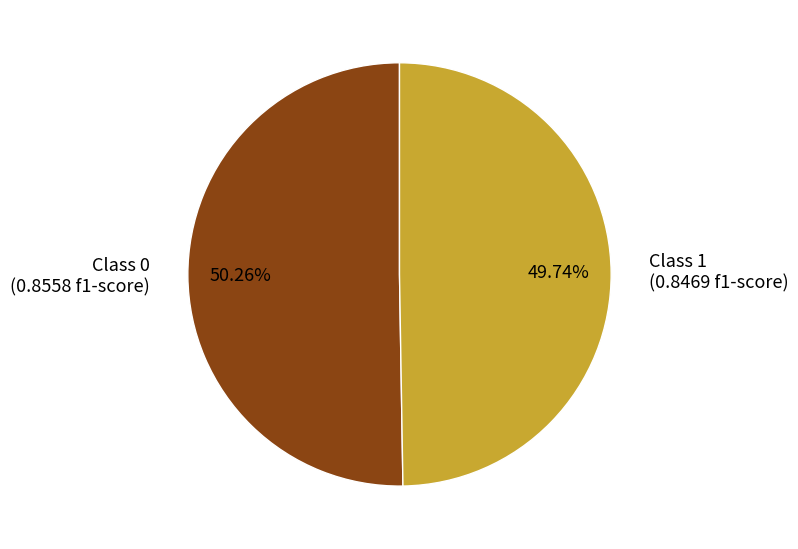

Does any single category account for the majority?

Yes